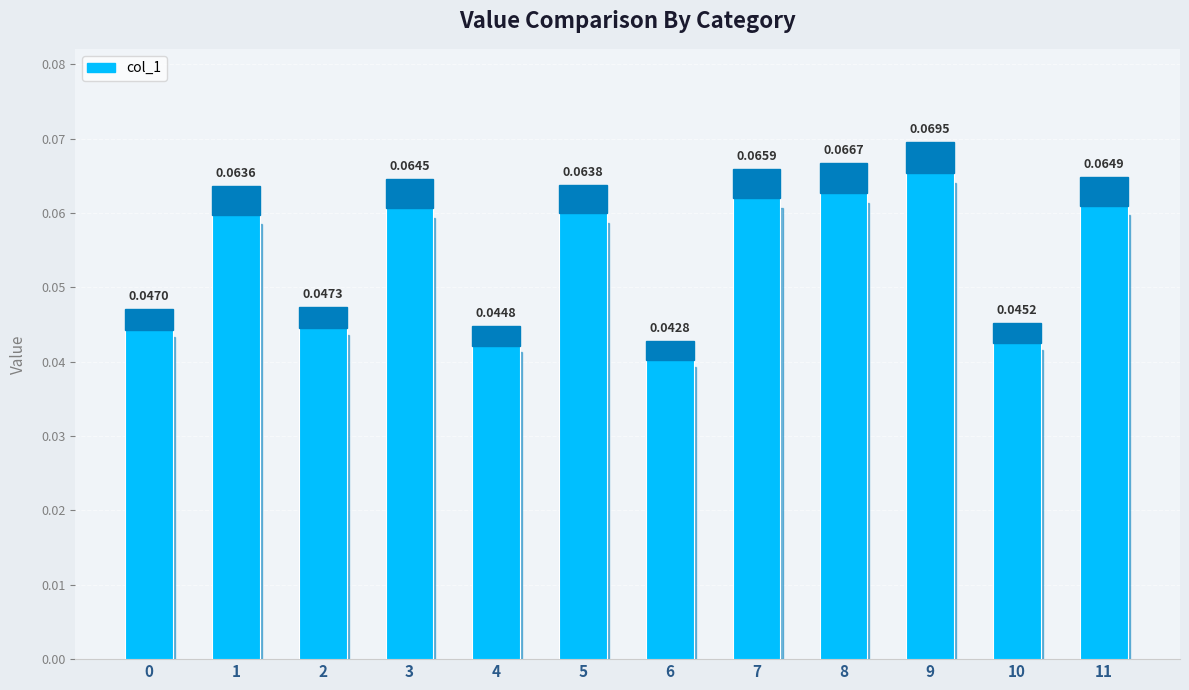

Count the number of data series in this chart.

1